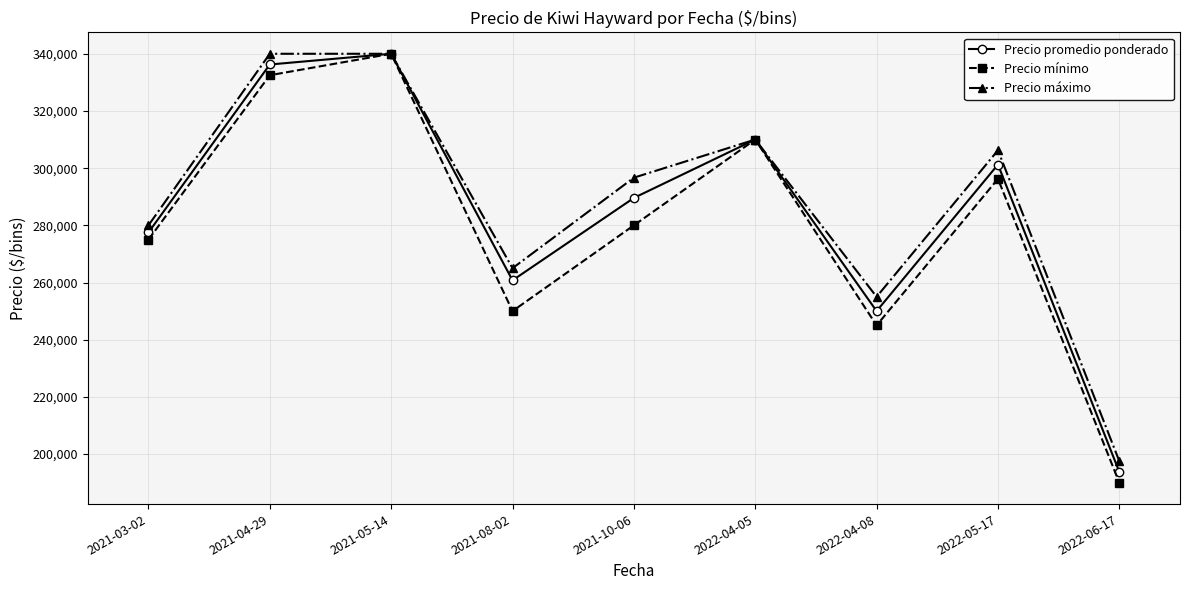

Is it true that Precio máximo equals 221731.8 at 2021-05-14?

False